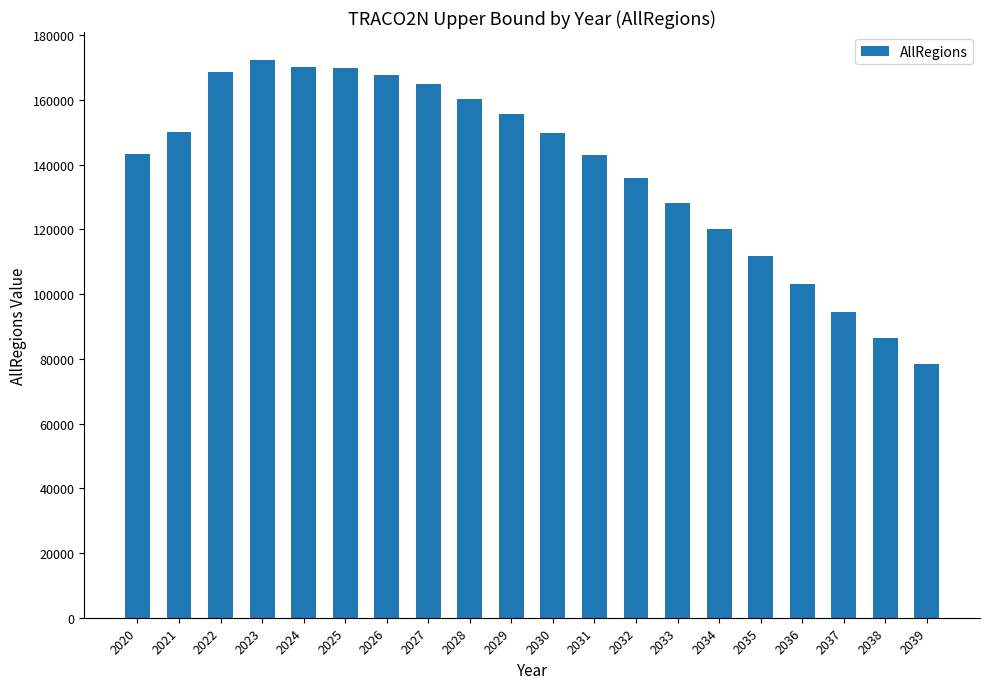

What is the maximum value shown in the chart?

172355.1